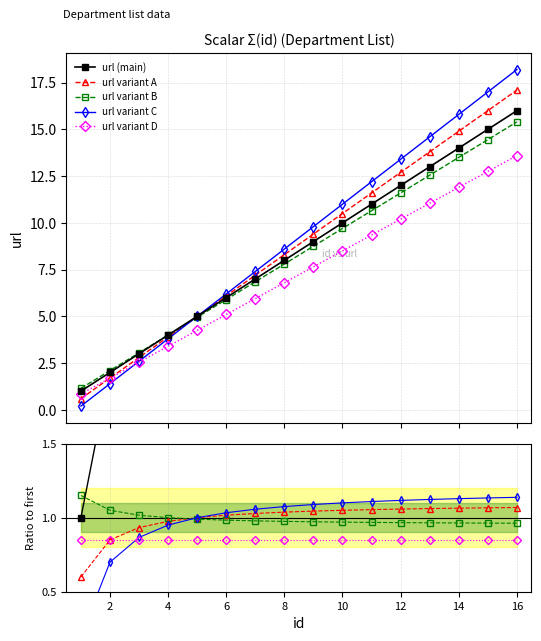

Where is the data nearest to the value 8?

8